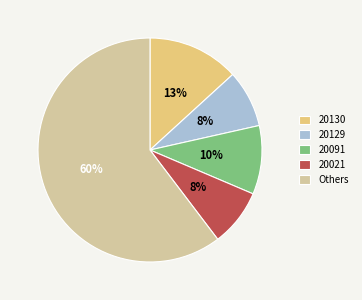

To the nearest percent, what is the difference between the 20130 and 20129 slice percentages?

5%